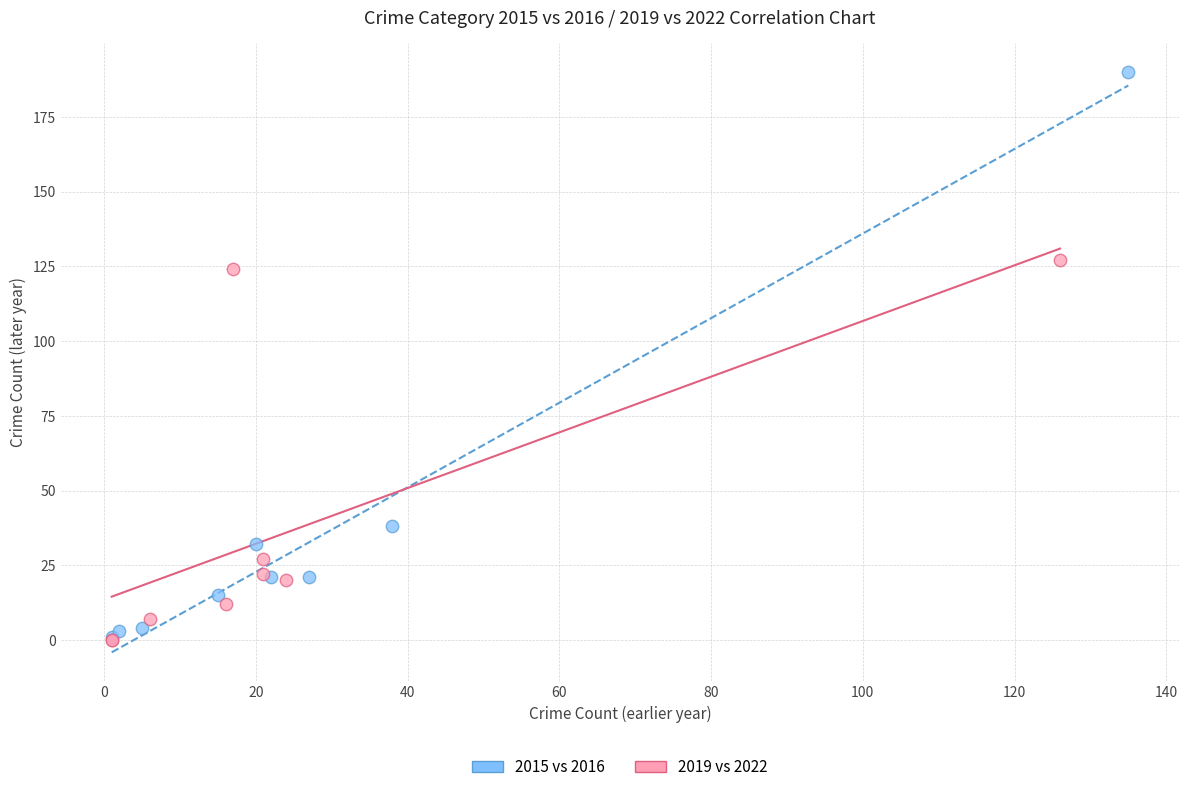

Which series contains the highest Y value?

2015 vs 2016